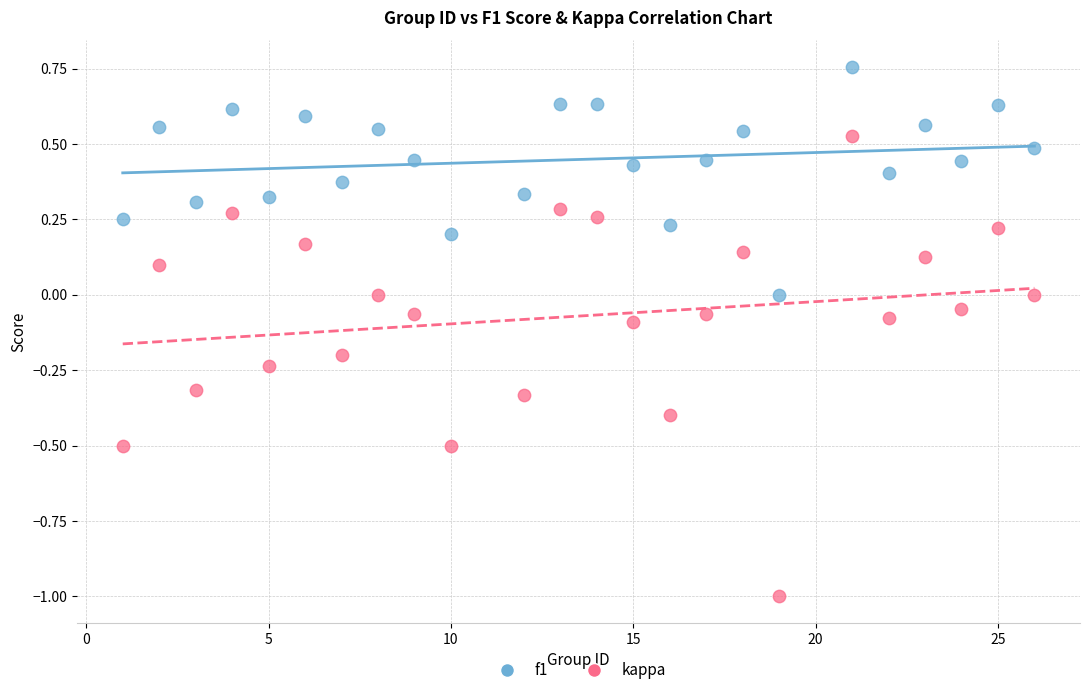

Which series contains the highest Y value?

f1